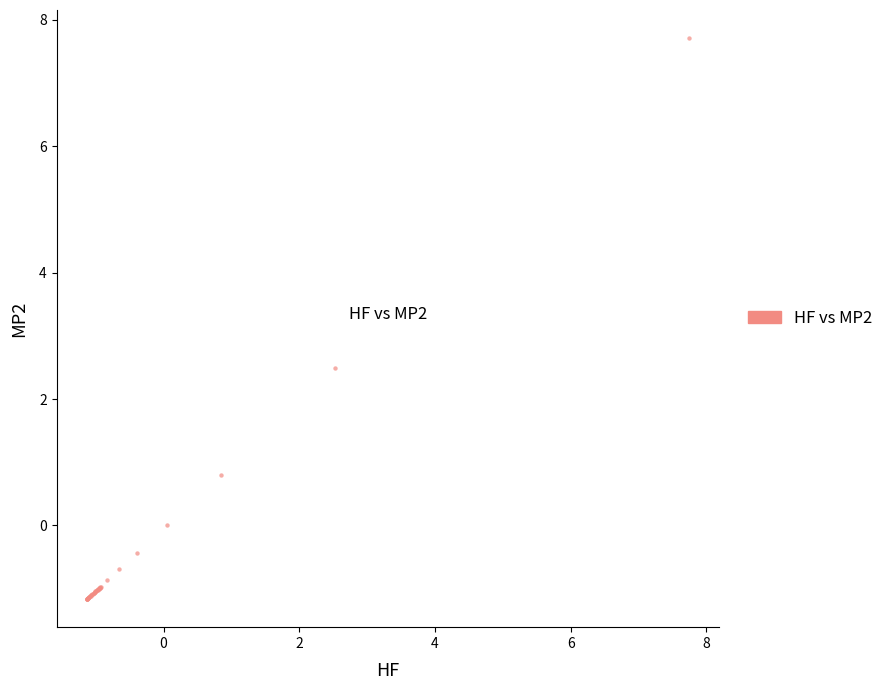

What Y value in the scatter plot is closest to 3?

2.5